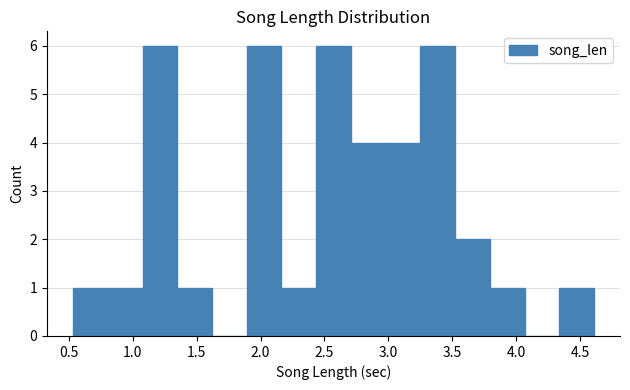

Reading left to right, list every bar in this chart as the range it spans on the x-axis followed by its height. Neither the bar edges nor the heights are printed on the chart, so give them approximately, as read against the axes.

0.55 to 0.80: 1
0.80 to 1.10: 1
1.10 to 1.35: 6
1.35 to 1.60: 1
1.60 to 1.90: 0
1.90 to 2.15: 6
2.15 to 2.45: 1
2.45 to 2.70: 6
2.70 to 3.00: 4
3.00 to 3.25: 4
3.25 to 3.50: 6
3.50 to 3.80: 2
3.80 to 4.05: 1
4.05 to 4.35: 0
4.35 to 4.60: 1